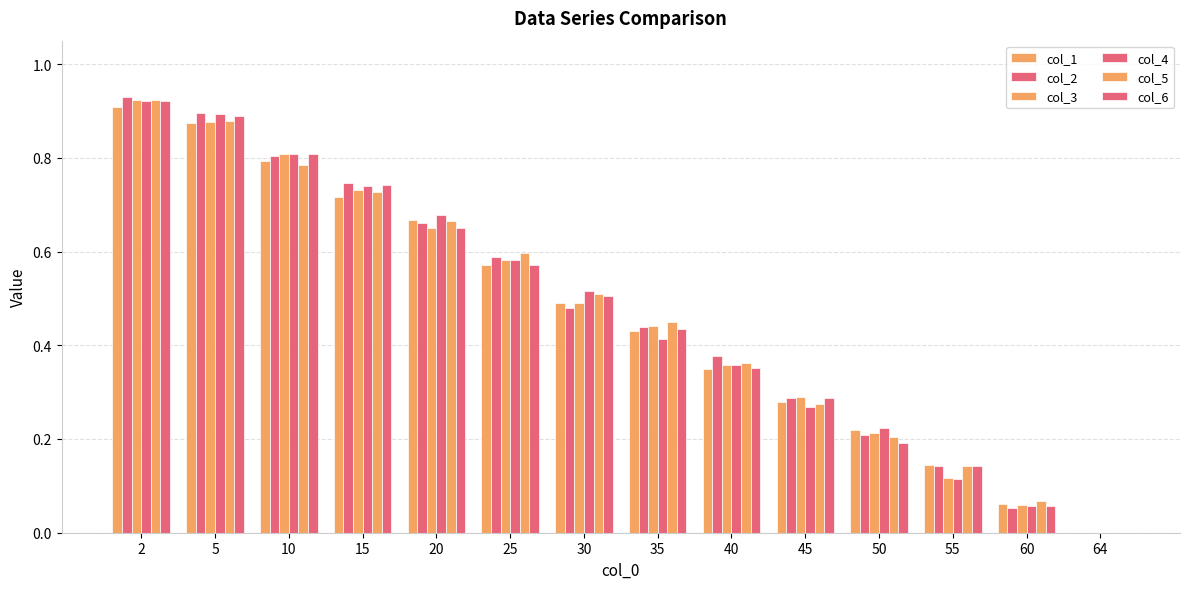

What is the total value across all series at 10?

4.8